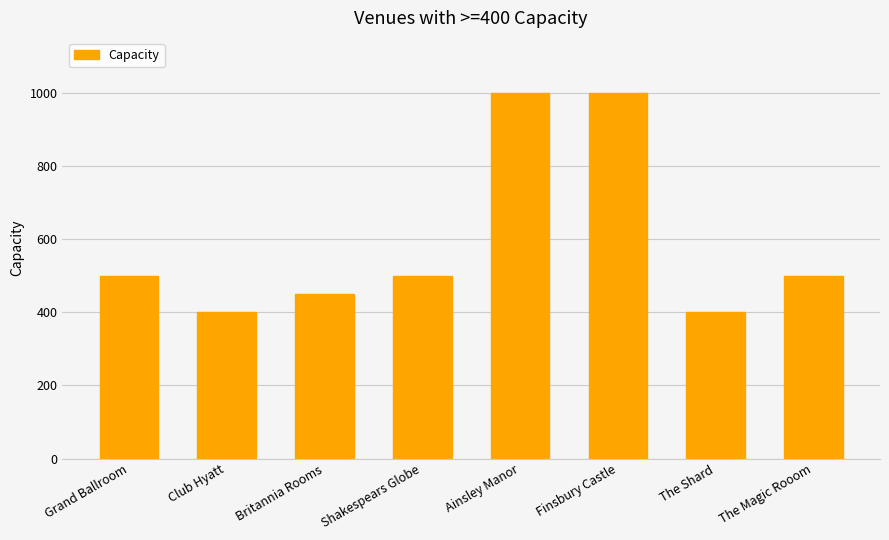

What is the approximate value at Ainsley Manor, to the nearest 10?

1000